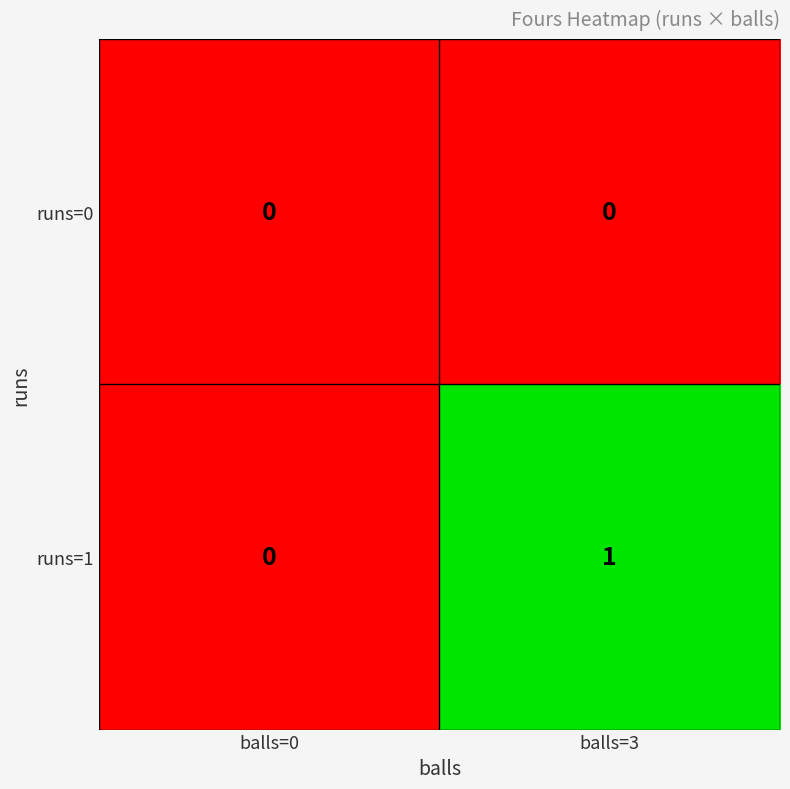

Between balls=0 and balls=3, which series saw the biggest shift?

runs=1